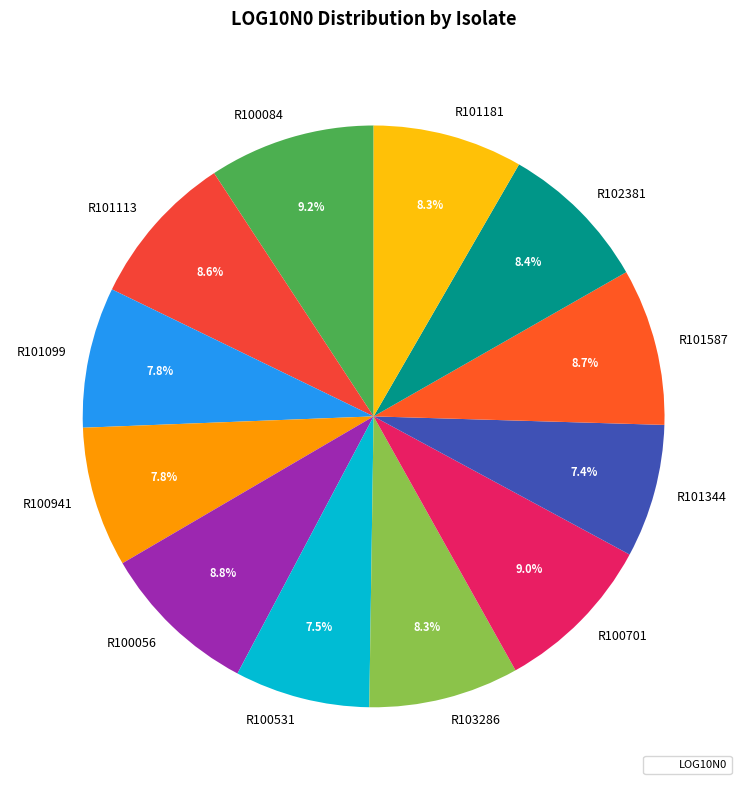

Does R100084 account for over 50% of the chart?

No